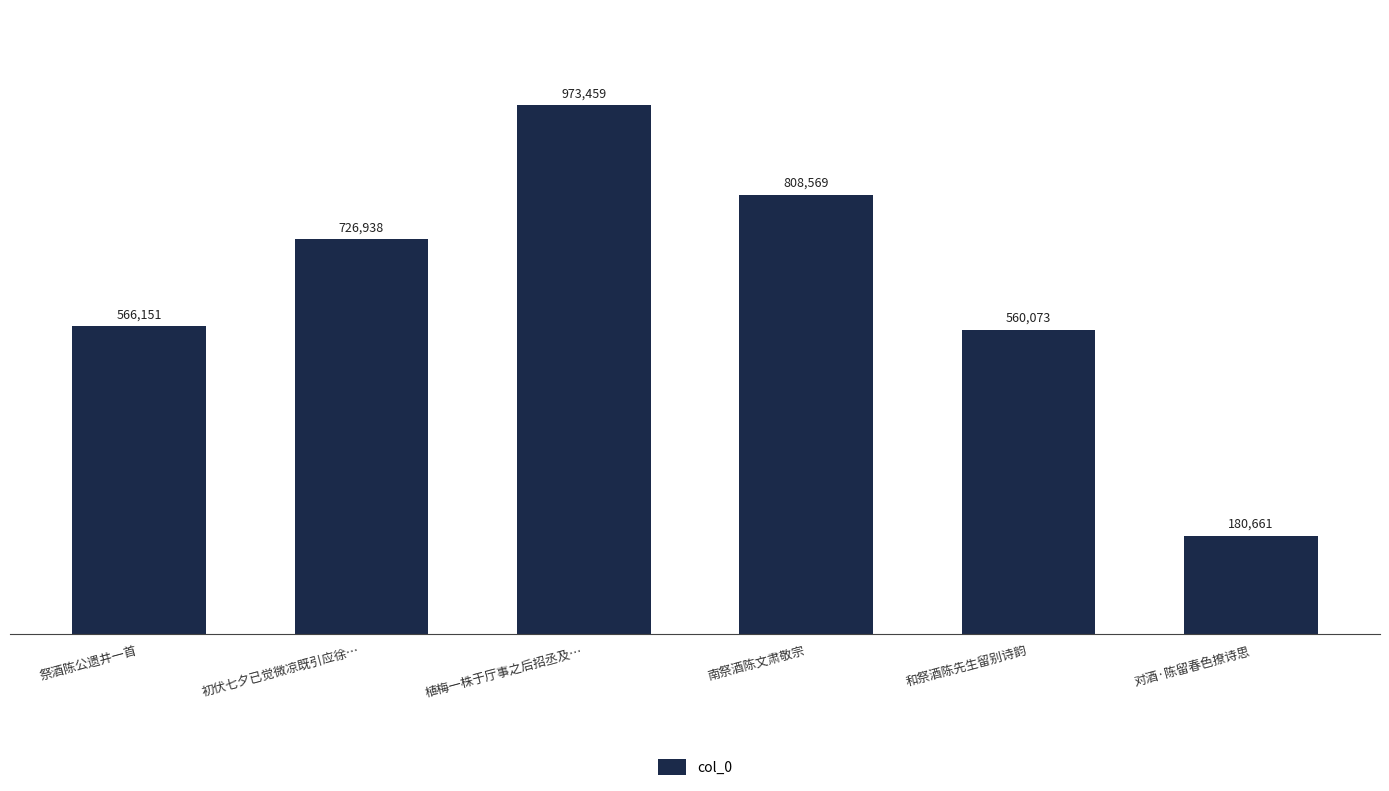

Is it true that the value at 祭酒陈公遗井一首 is 360781?

False